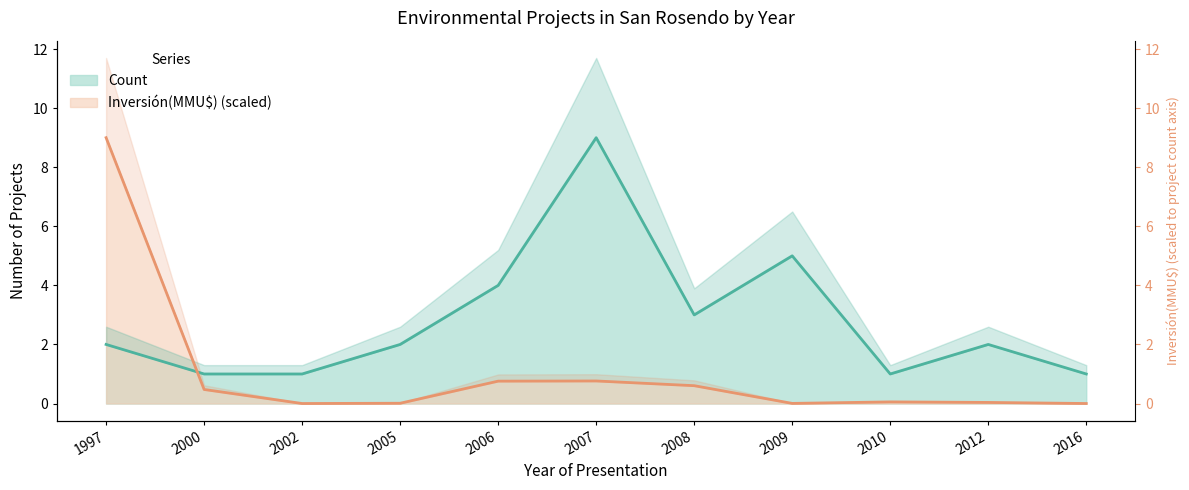

At how many categories does at least one series exceed 1?

7